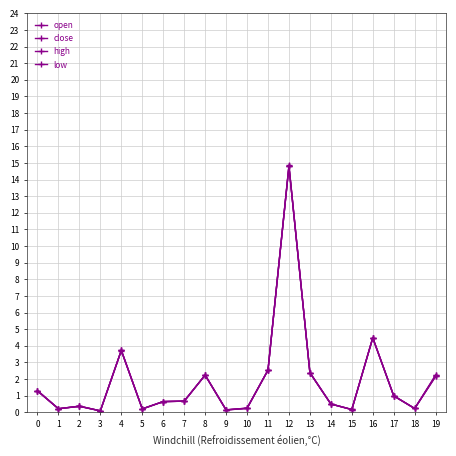

Is this an area chart (filled region under the line)?

No